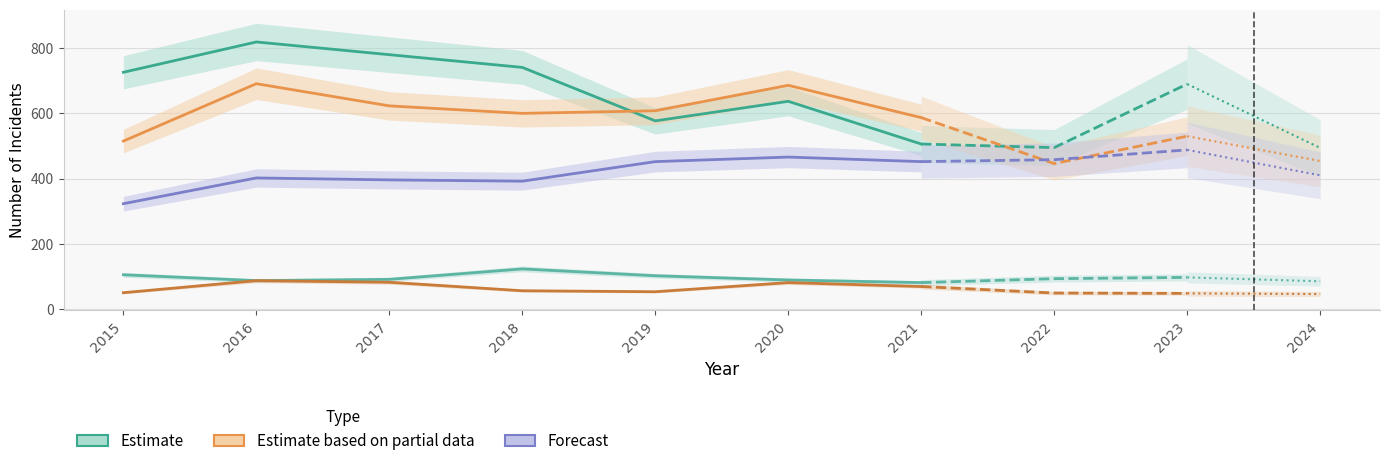

What is the difference between the maximum and minimum values in the Aggravated Battery series?

245